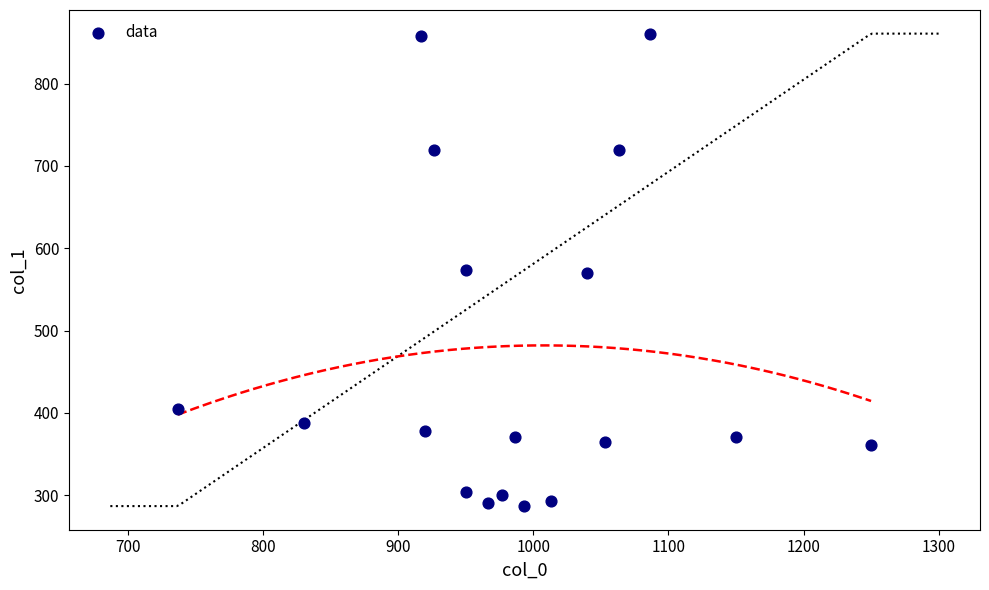

What is the range of X values (max minus min)?

513.3